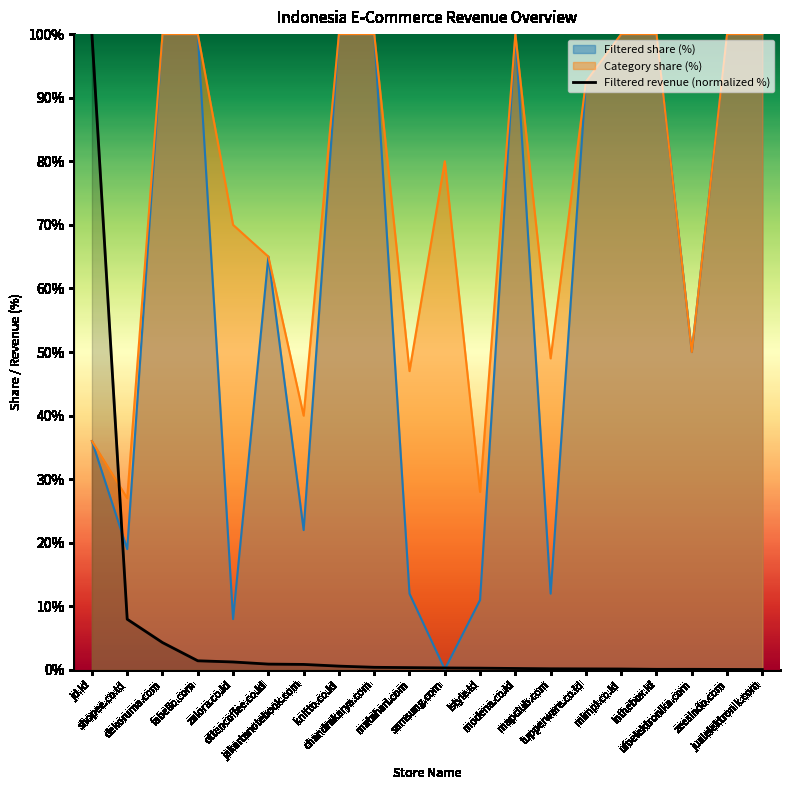

Which category has the highest value across all series?

jd.id